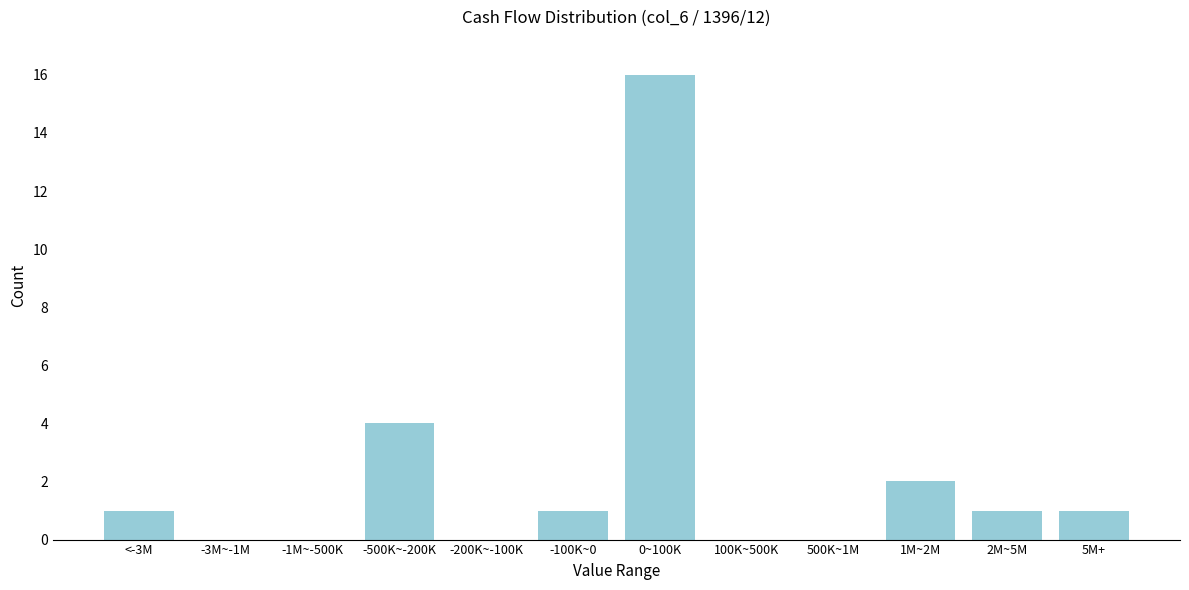

Reading left to right, list all the values displayed in this chart.

<-3M=1	-3M~-1M=0	-1M~-500K=0	-500K~-200K=4	-200K~-100K=0	-100K~0=1	0~100K=16	100K~500K=0	500K~1M=0	1M~2M=2	2M~5M=1	5M+=1